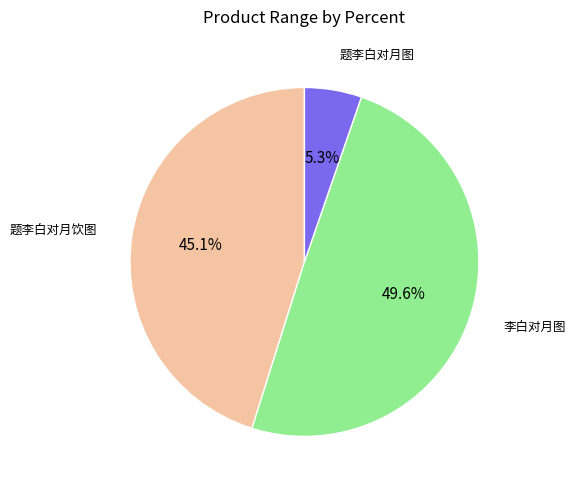

Is there a majority slice in this chart?

No